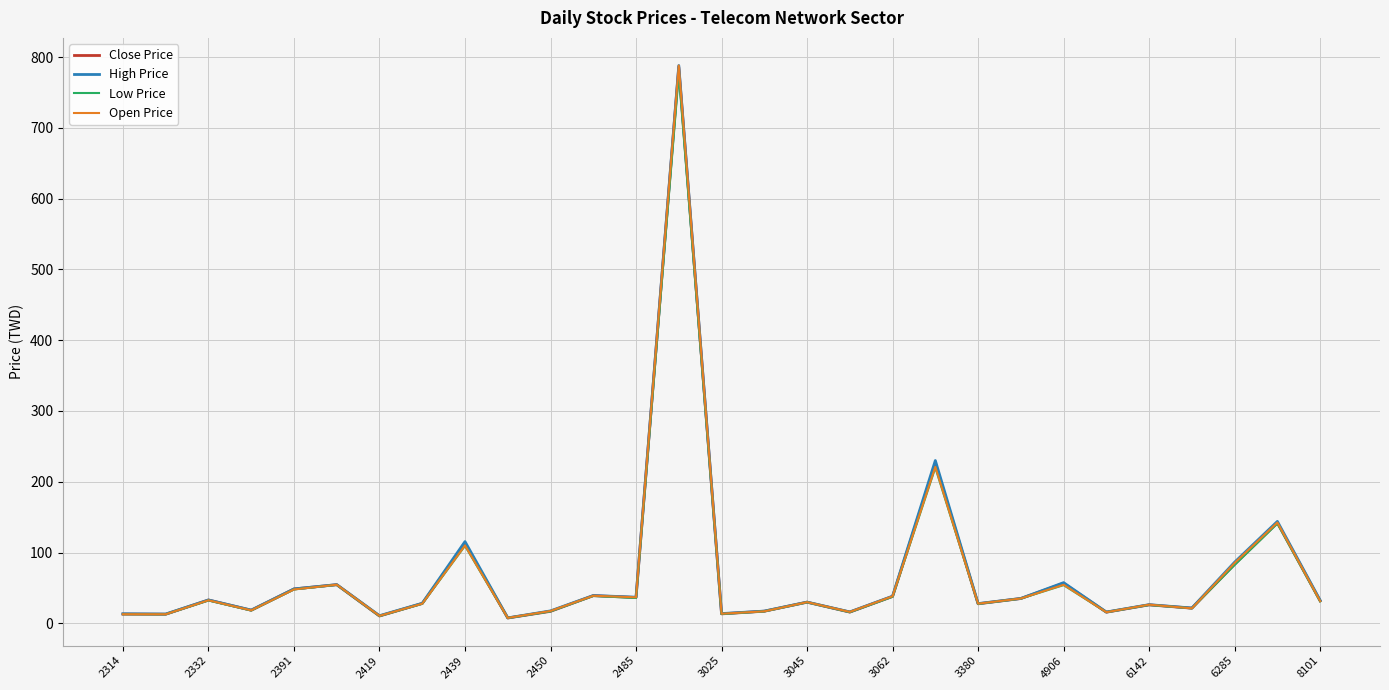

What is the greatest value displayed?

788.0